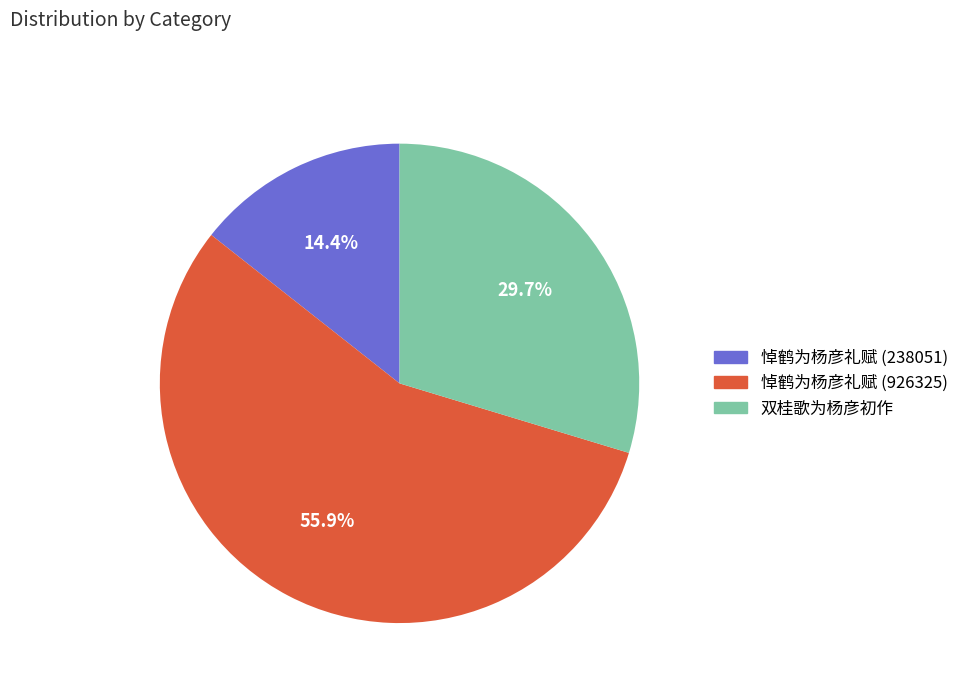

To the nearest percent, what is the difference between the 悼鹤为杨彦礼赋 (238051) and 双桂歌为杨彦初作 slice percentages?

15%